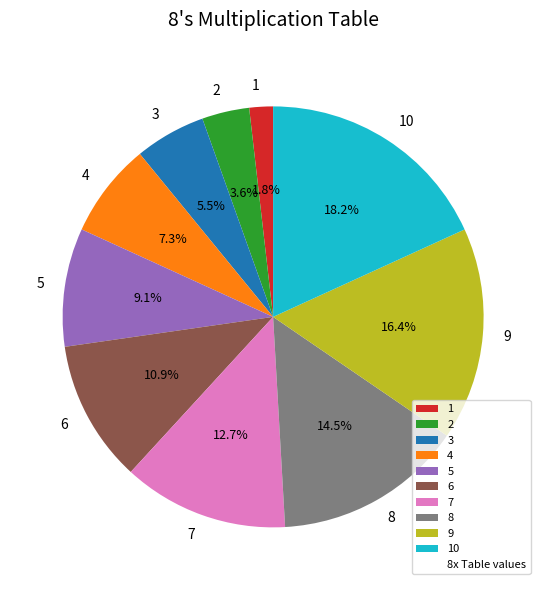

Approximately how many times larger is the value at 9 compared to 5?

1.8